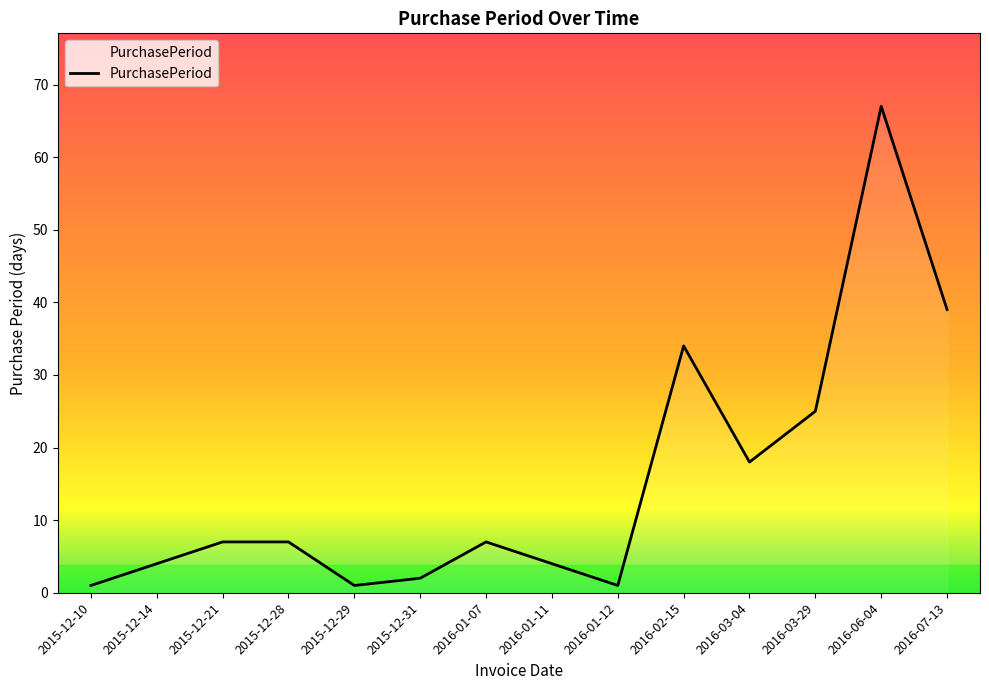

What is the difference between the maximum and minimum values?

66